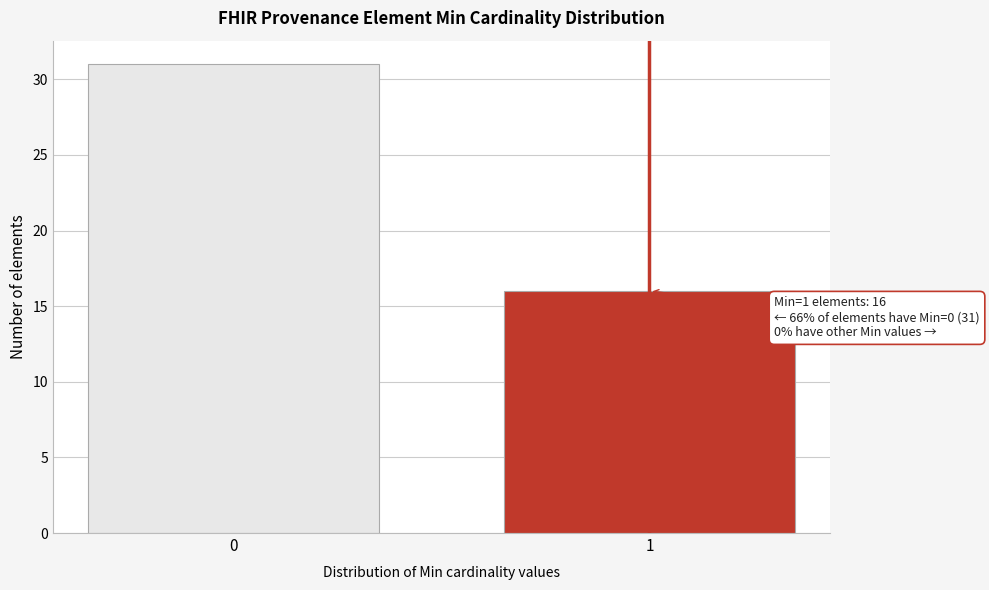

Reading left to right, transcribe all the data shown in this chart.

31	16